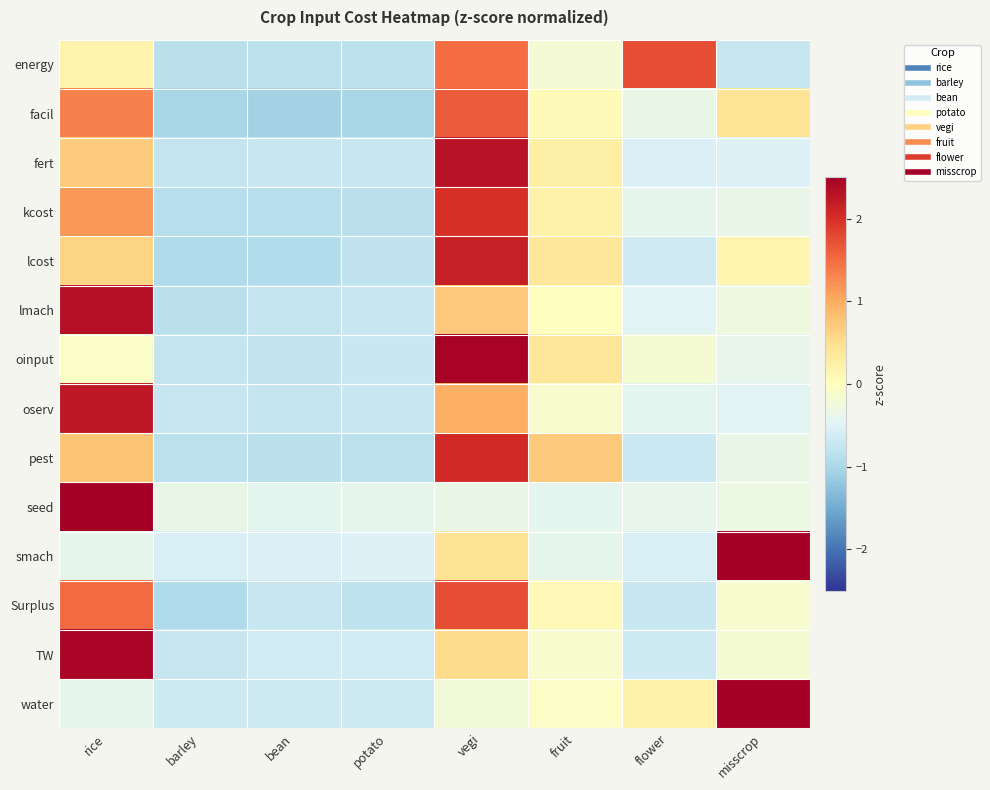

Reading left to right, extract all data points from this chart.

energy: rice=0.2	barley=-0.8	bean=-0.8	potato=-0.8	vegi=1.5	fruit=-0.2	flower=1.8	misscrop=-0.7
facil: rice=1.3	barley=-1.0	bean=-1.1	potato=-1.0	vegi=1.6	fruit=0.1	flower=-0.3	misscrop=0.4
fert: rice=0.7	barley=-0.7	bean=-0.7	potato=-0.7	vegi=2.3	fruit=0.2	flower=-0.5	misscrop=-0.5
kcost: rice=1.2	barley=-0.9	bean=-0.9	potato=-0.8	vegi=2.0	fruit=0.2	flower=-0.4	misscrop=-0.4
lcost: rice=0.6	barley=-0.9	bean=-0.9	potato=-0.8	vegi=2.2	fruit=0.4	flower=-0.7	misscrop=0.2
lmach: rice=2.3	barley=-0.8	bean=-0.7	potato=-0.7	vegi=0.7	fruit=-0.0	flower=-0.5	misscrop=-0.3
oinput: rice=-0.1	barley=-0.8	bean=-0.8	potato=-0.7	vegi=2.5	fruit=0.4	flower=-0.2	misscrop=-0.4
oserv: rice=2.2	barley=-0.7	bean=-0.7	potato=-0.7	vegi=1.0	fruit=-0.1	flower=-0.4	misscrop=-0.5
pest: rice=0.8	barley=-0.8	bean=-0.8	potato=-0.8	vegi=2.1	fruit=0.7	flower=-0.7	misscrop=-0.3
seed: rice=2.5	barley=-0.3	bean=-0.4	potato=-0.4	vegi=-0.3	fruit=-0.4	flower=-0.4	misscrop=-0.3
smach: rice=-0.4	barley=-0.6	bean=-0.5	potato=-0.5	vegi=0.4	fruit=-0.4	flower=-0.6	misscrop=2.5
Surplus: rice=1.5	barley=-0.9	bean=-0.7	potato=-0.8	vegi=1.7	fruit=0.1	flower=-0.7	misscrop=-0.1
TW: rice=2.4	barley=-0.7	bean=-0.6	potato=-0.6	vegi=0.5	fruit=-0.1	flower=-0.7	misscrop=-0.2
water: rice=-0.4	barley=-0.7	bean=-0.7	potato=-0.7	vegi=-0.2	fruit=-0.1	flower=0.2	misscrop=2.5